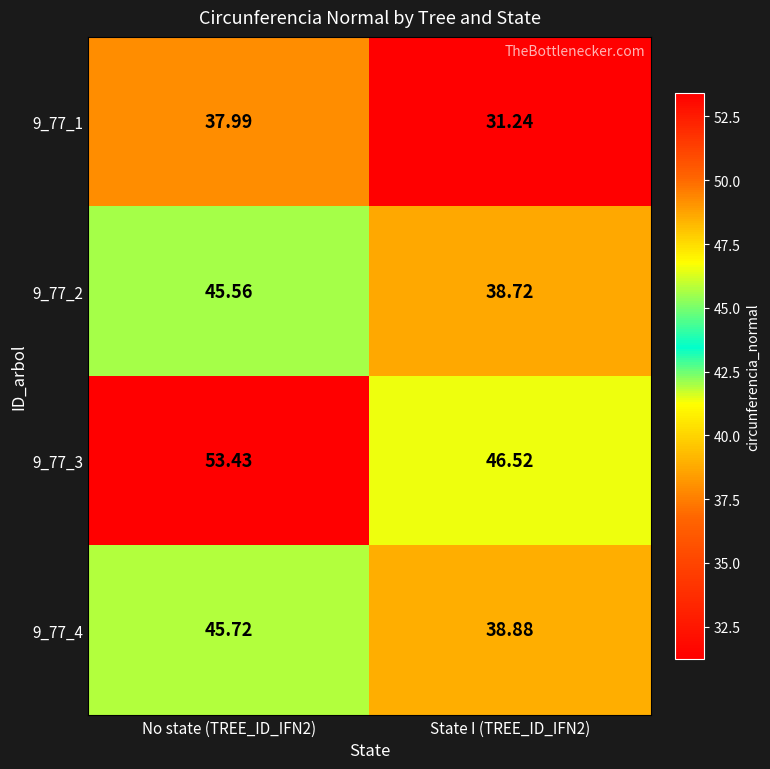

What is the total value across all series at State I (TREE_ID_IFN2)?

155.4